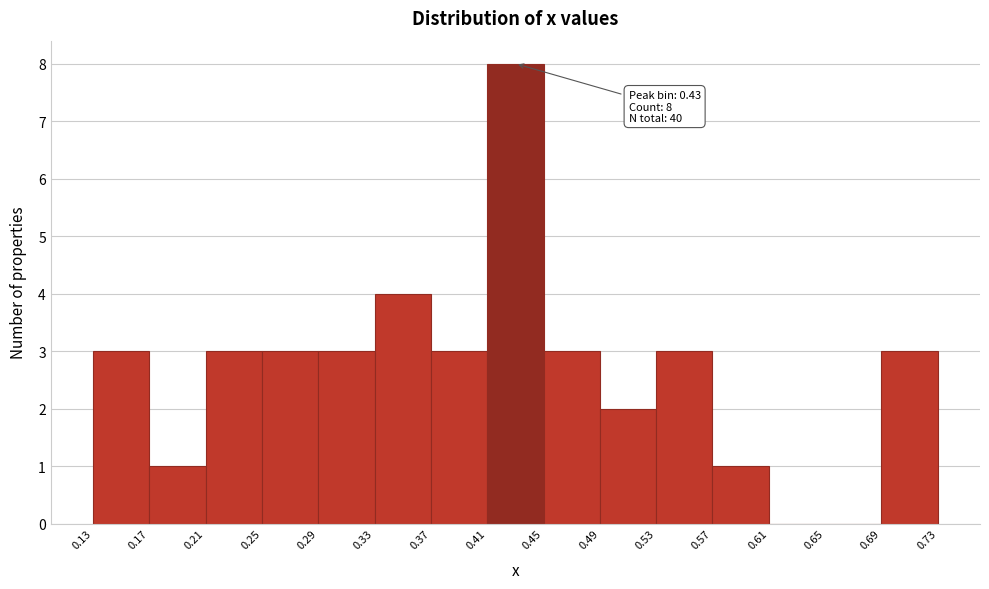

Which range on the x-axis has the tallest bar?

0.41 to 0.45